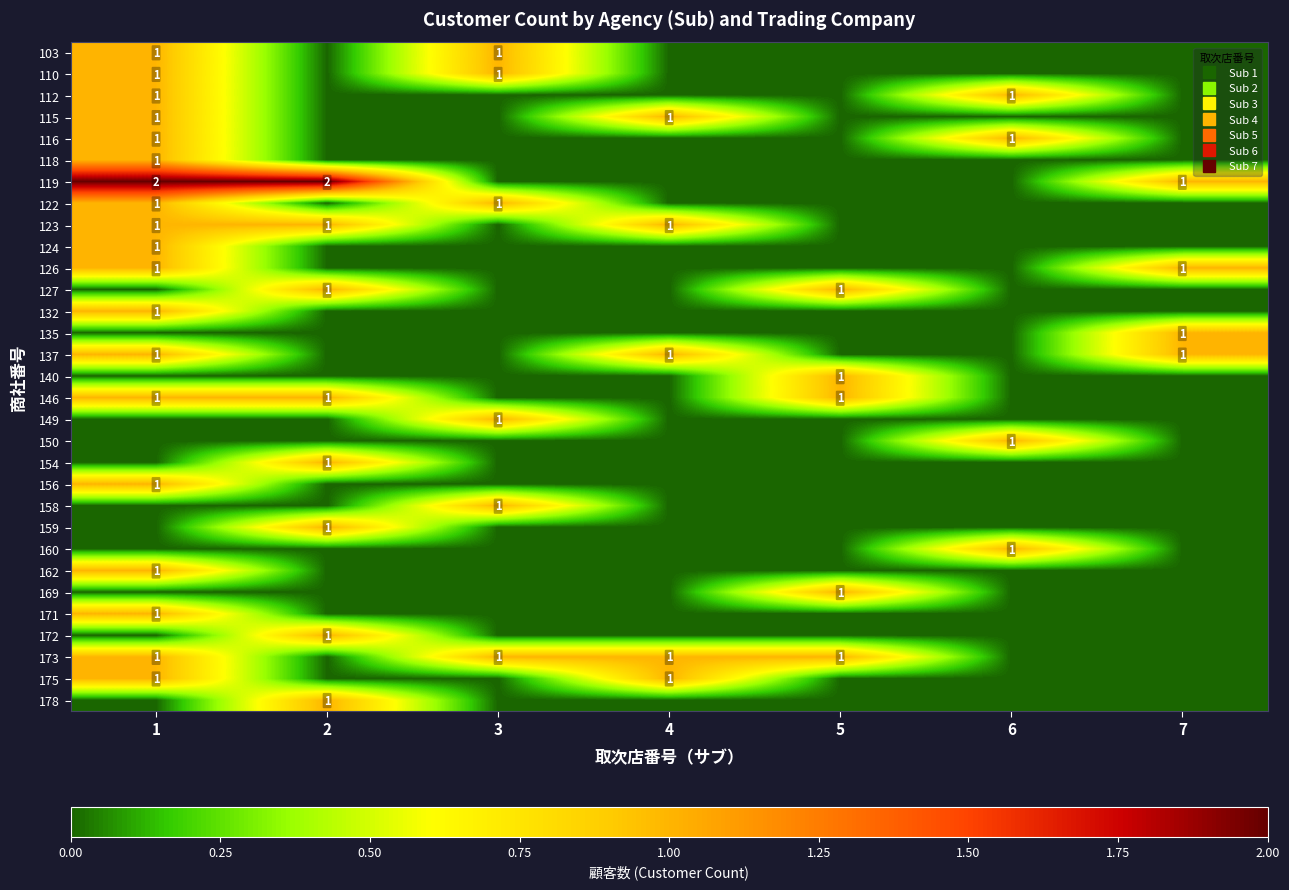

At 4, list the series in order from largest to smallest.

115, 123, 137, 173, 175, 103, 110, 112, 116, 118, 119, 122, 124, 126, 127, 132, 135, 140, 146, 149, 150, 154, 156, 158, 159, 160, 162, 169, 171, 172, 178